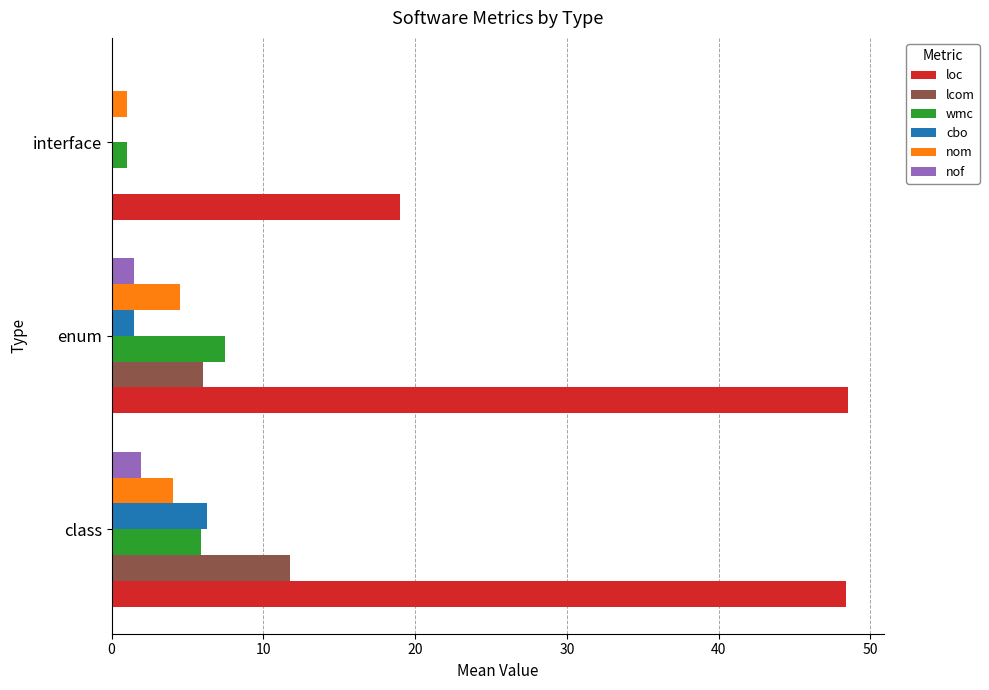

At which category is the sum across all series the highest?

class